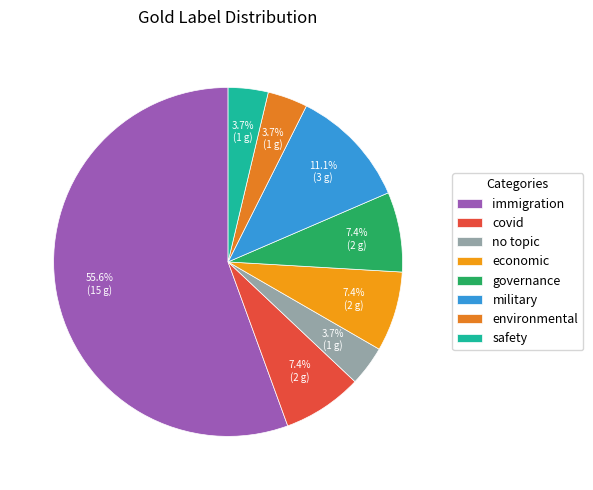

To the nearest percent, what is the combined percentage of no topic and economic?

11%